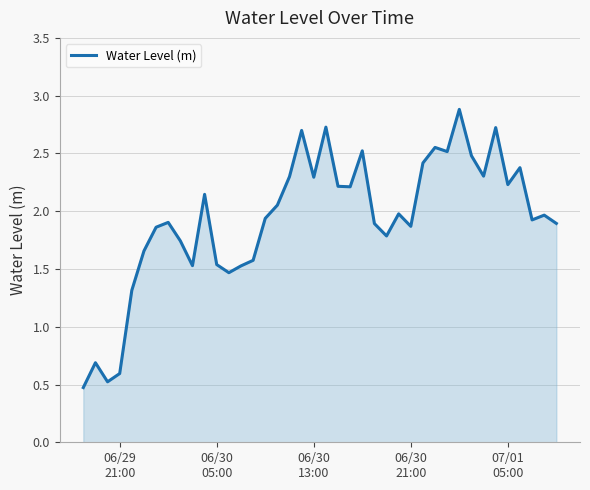

What is the minimum value shown in the chart?

0.5